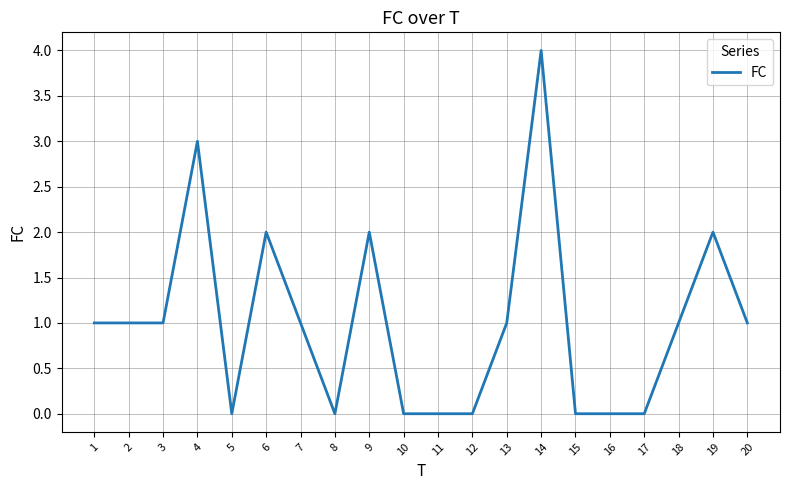

What is the difference between the maximum and minimum values?

4